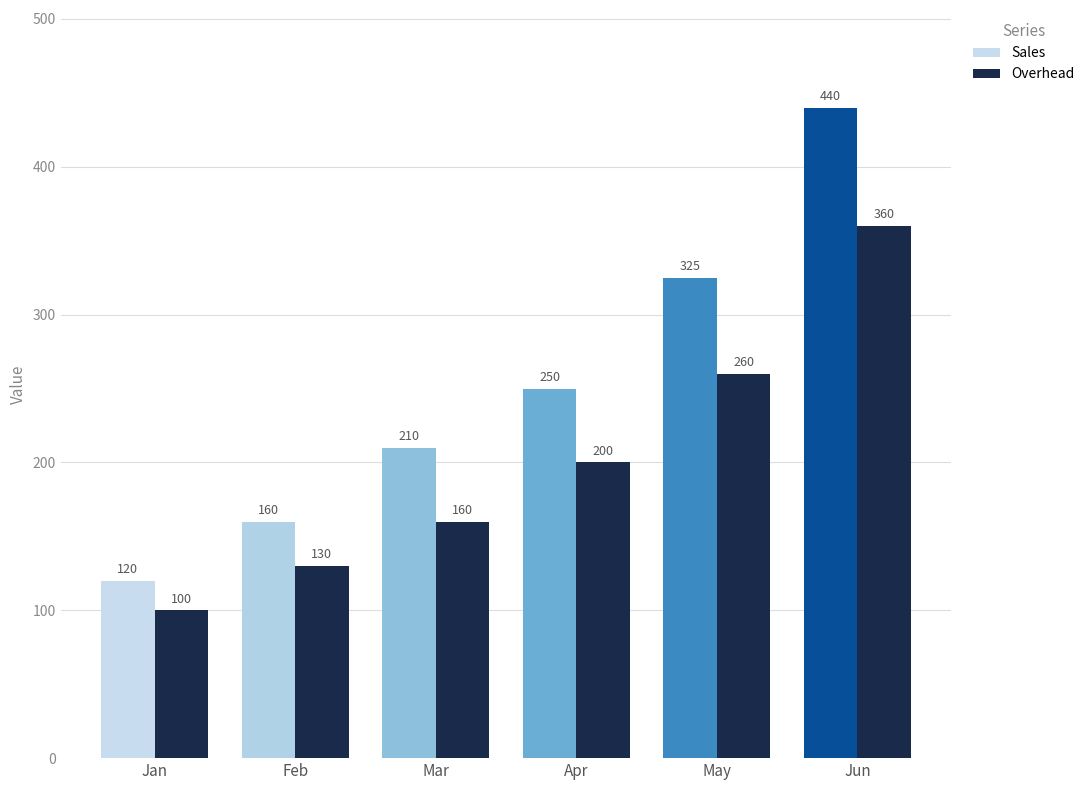

What is the total value across all series at Jun?

800